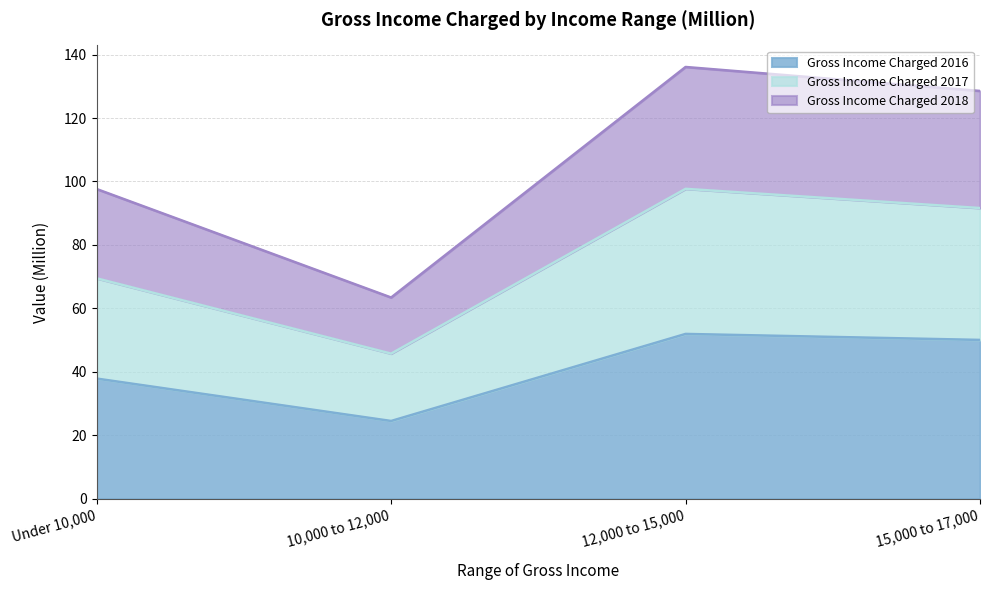

What is the total value across all series at 12,000 to 15,000?

136.1